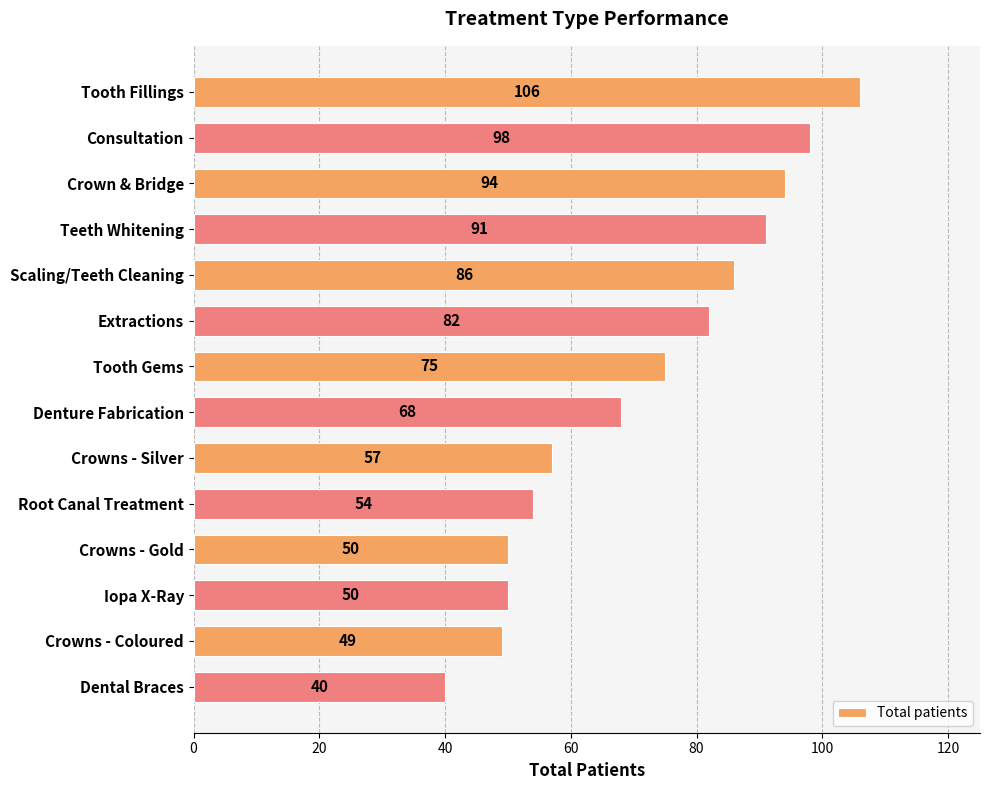

What is the smallest value displayed?

40